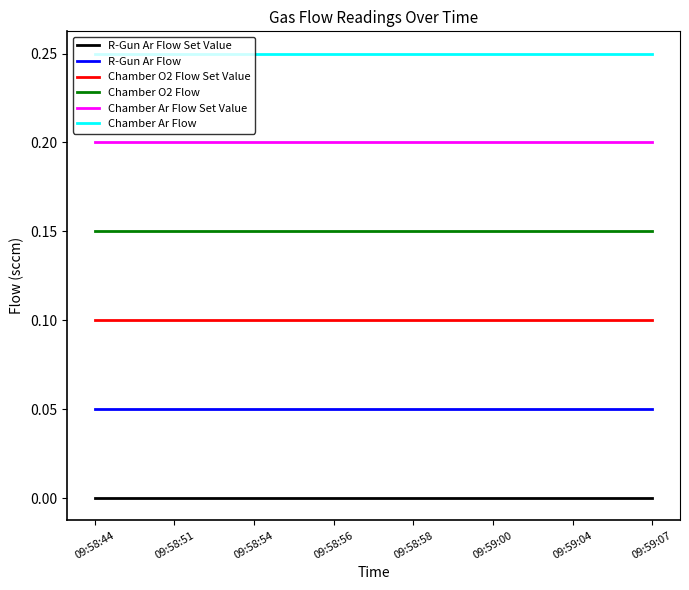

How many lines are shown in the chart?

6